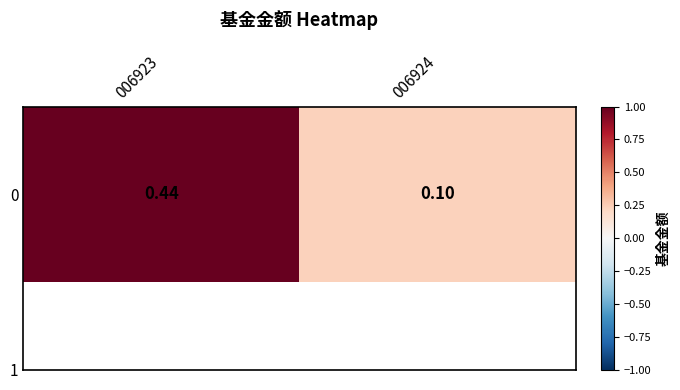

What is the difference between the maximum and minimum values?

0.8